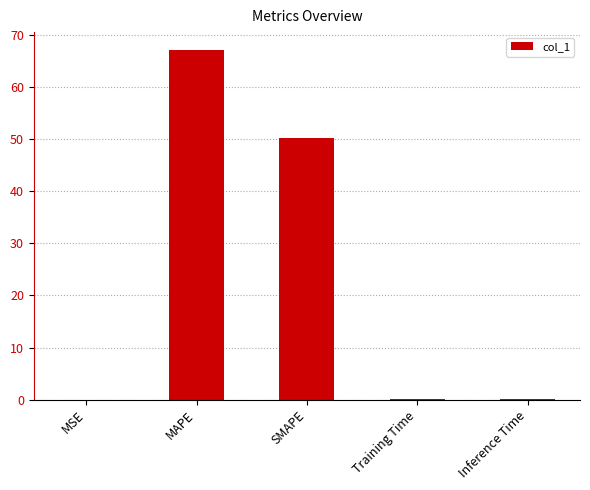

What is the difference between the values at Training Time and MAPE?

67.1